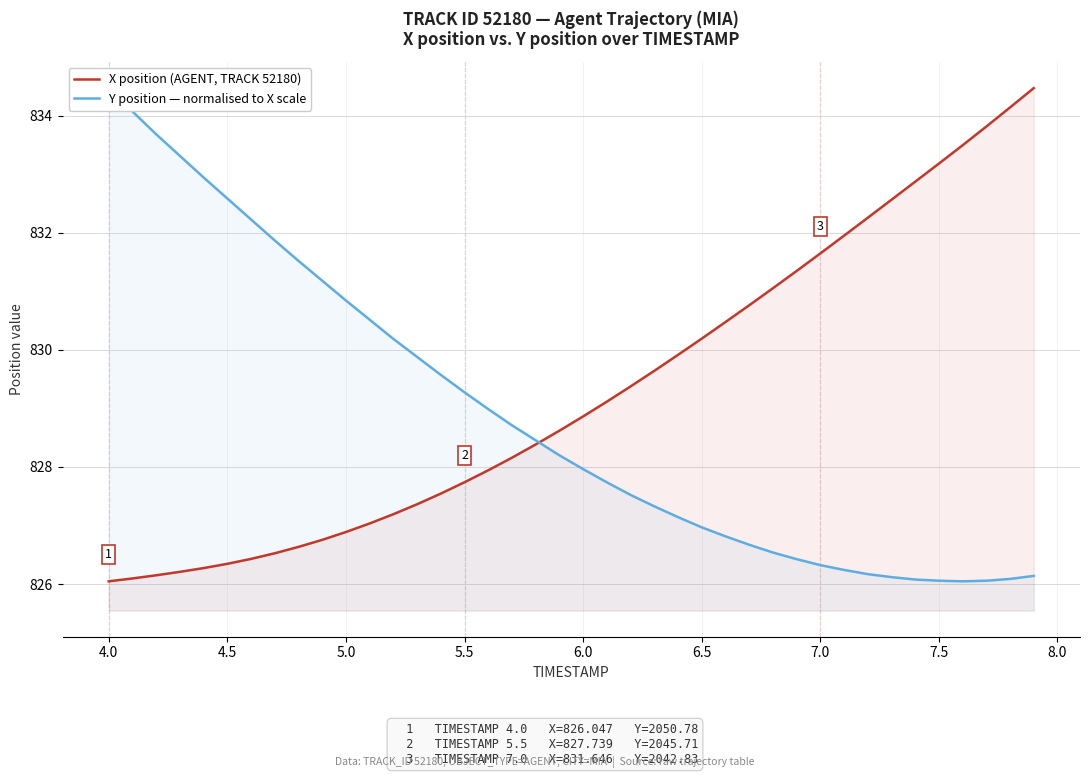

Which series has the largest total across all categories?

X position (AGENT, TRACK 52180)